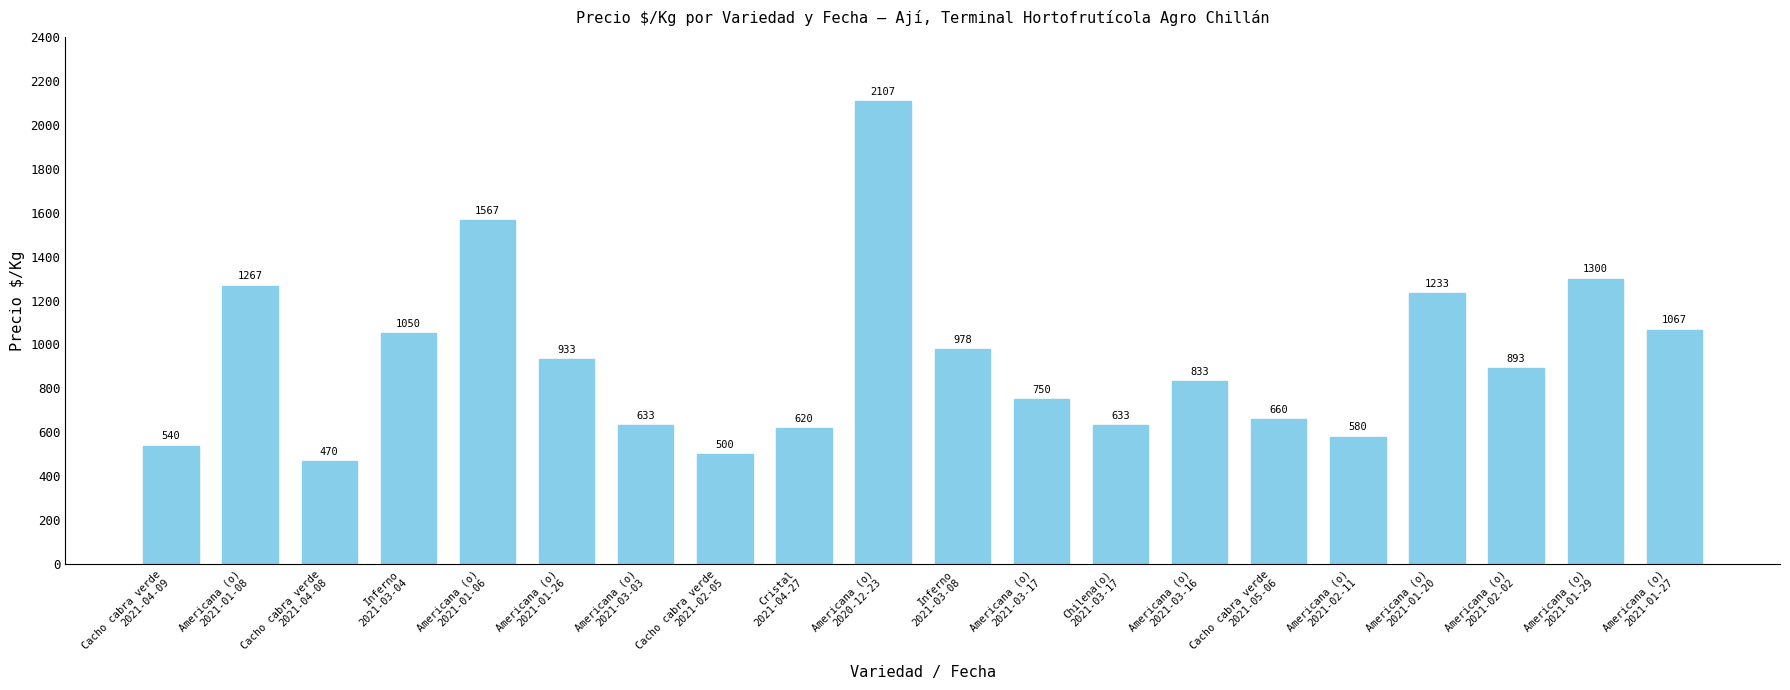

Between Cristal
2021-04-27 and Cacho cabra verde
2021-02-05, which is larger?

Cristal
2021-04-27